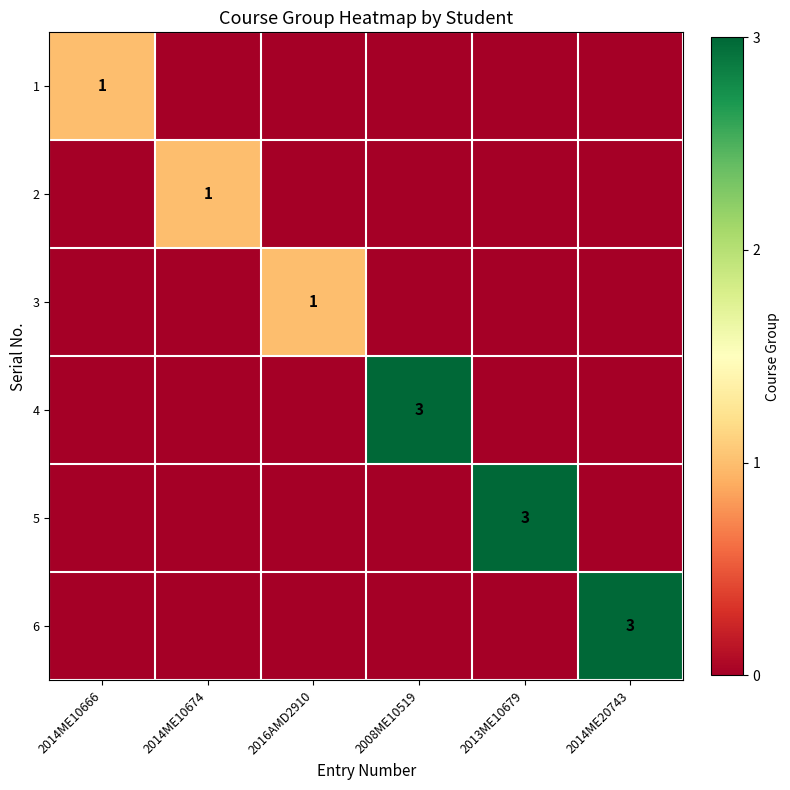

True or false: 6 has a value of 3 at 2014ME20743.

True